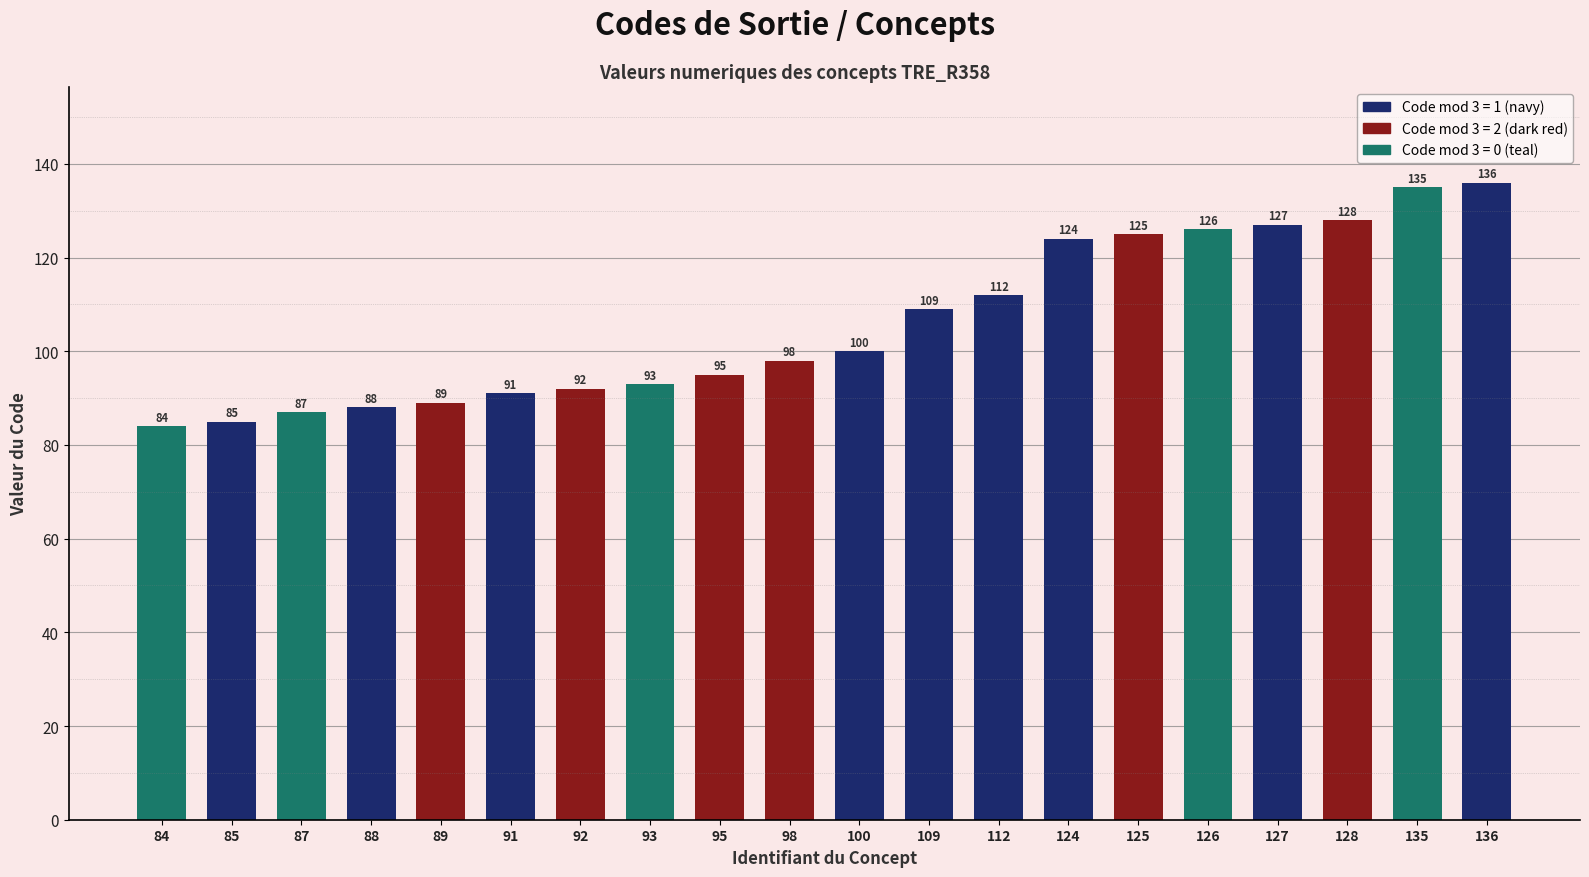

The chart shows a value of 126 at 126. True or false?

True